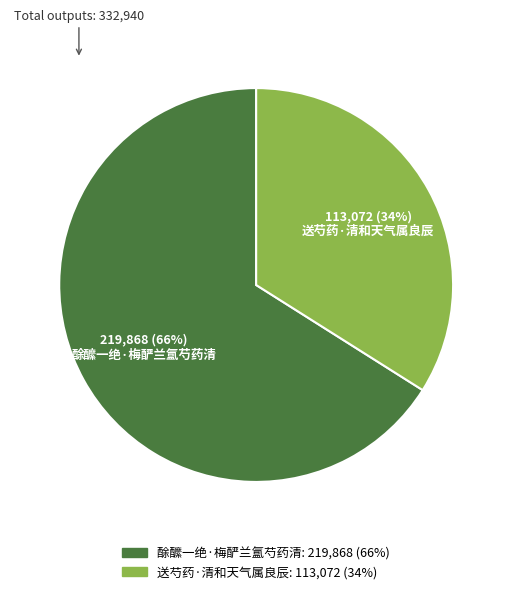

To the nearest percent, what portion does 酴醿一绝·梅酽兰氲芍药清 represent?

66%